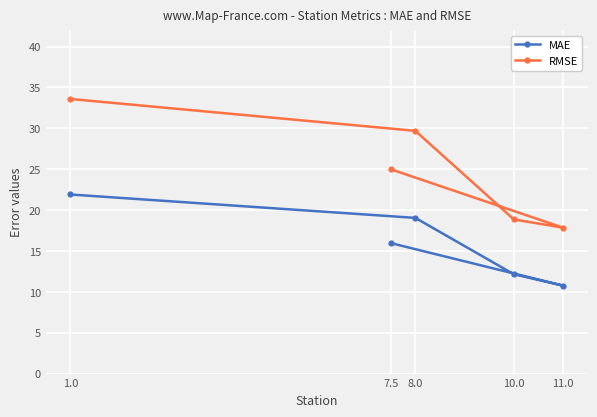

Reading right to left, what are all the values shown in this chart?

MAE: 11.0=10.8	10.0=12.2	8.0=19.0	7.5=16.0	1.0=21.9
RMSE: 11.0=17.8	10.0=18.9	8.0=29.7	7.5=25.0	1.0=33.6